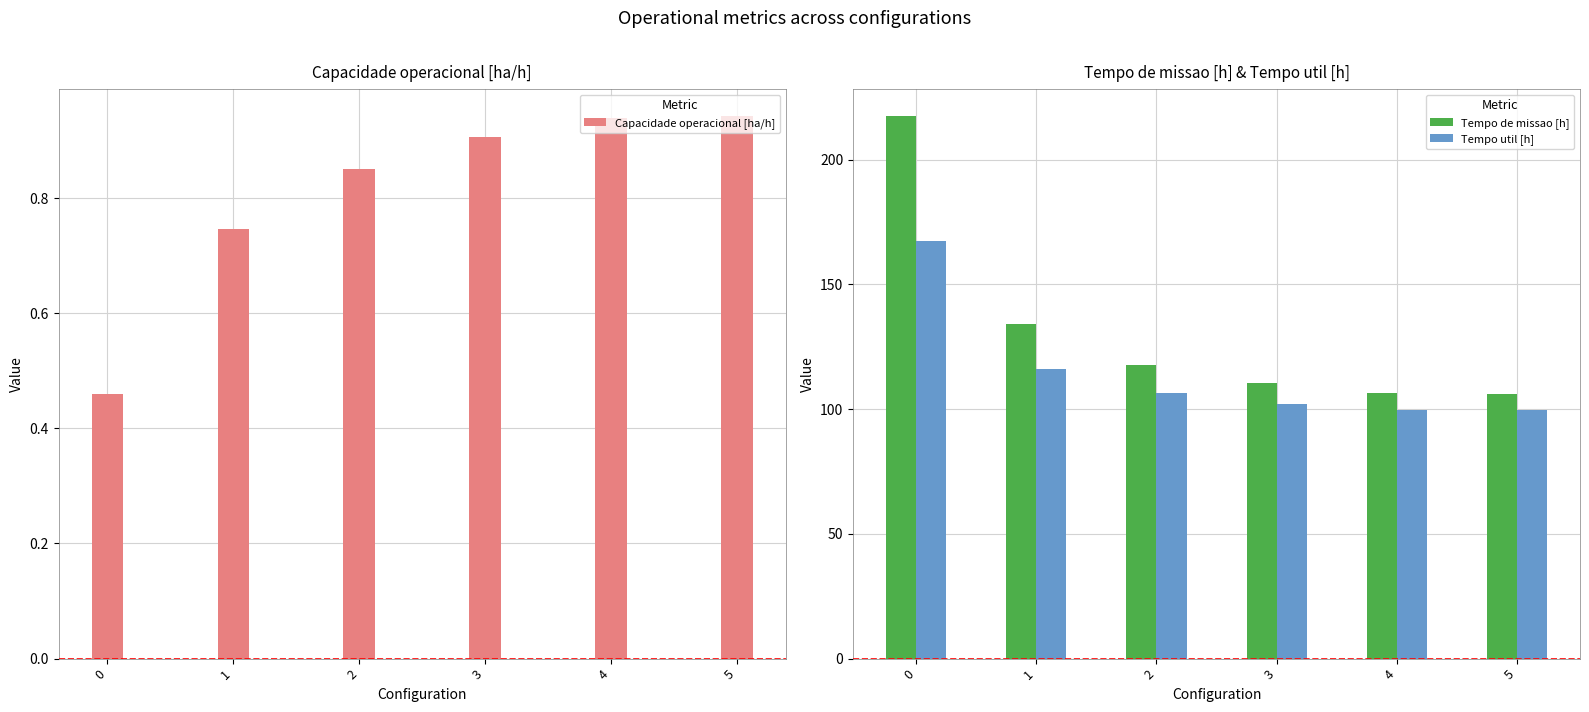

What is the difference between the maximum and second lowest values in the Tempo de missao [h] series?

110.9